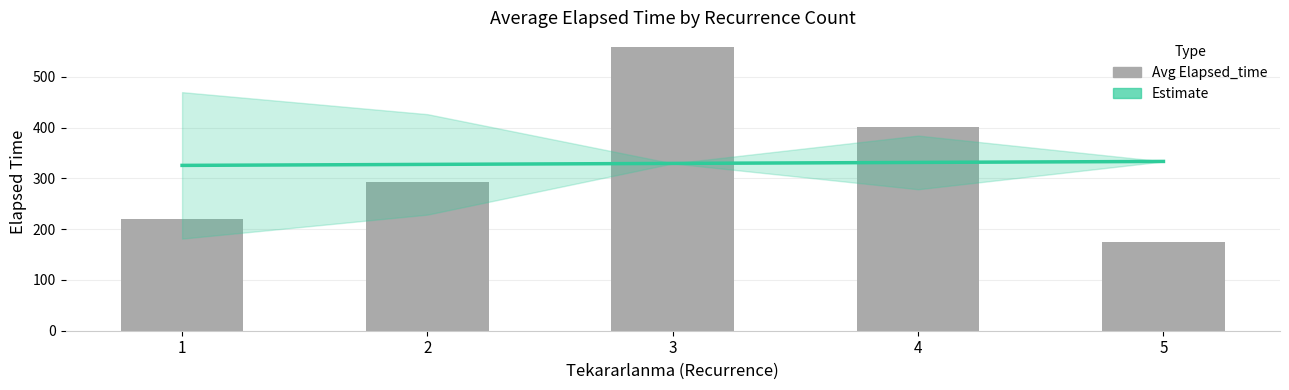

How many data points in Estimate are less than 329?

2